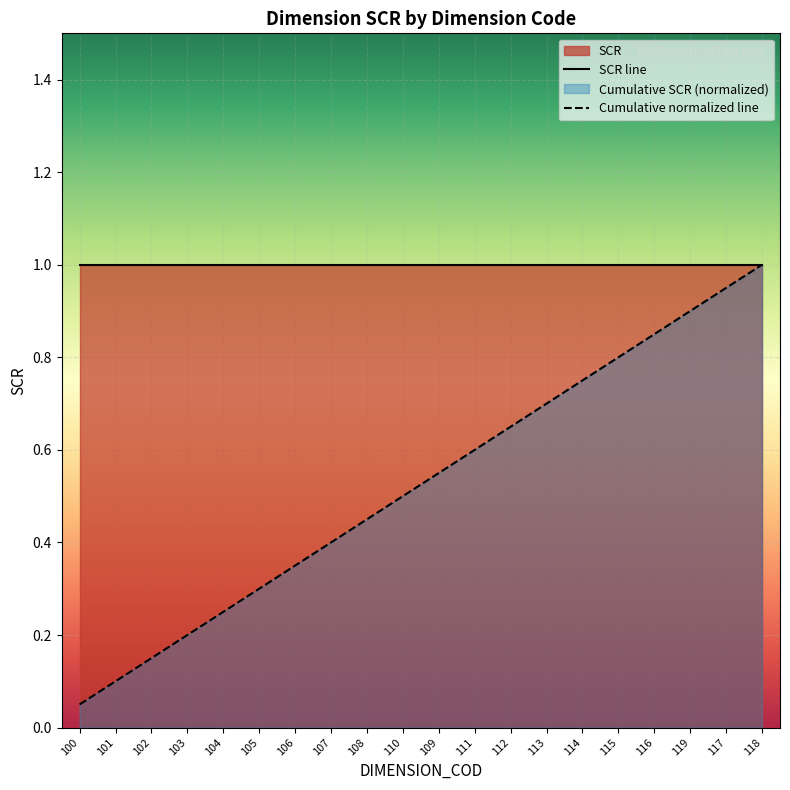

Which series has the widest spread of values?

Cumulative normalized line